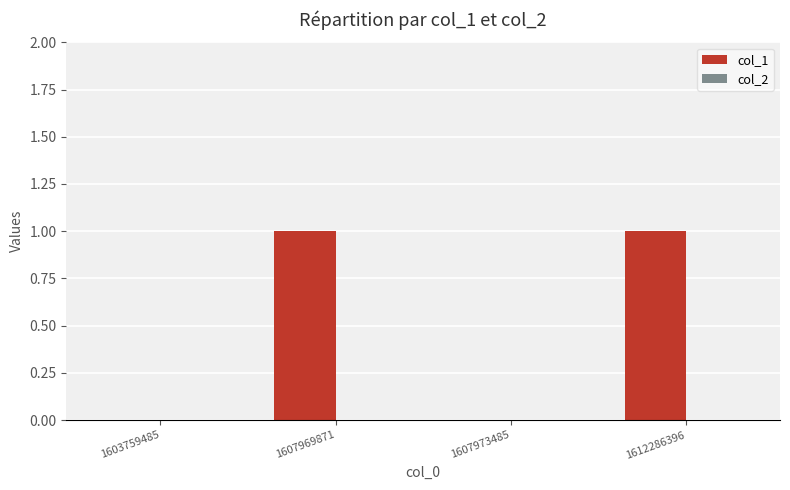

Count the number of data series in this chart.

1